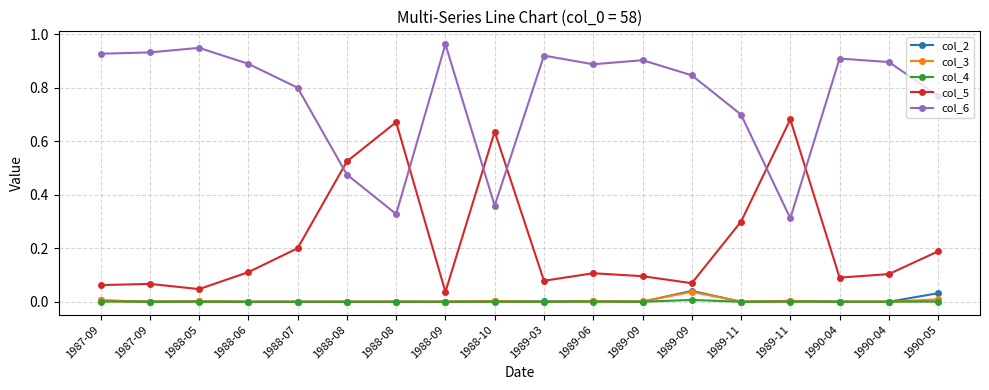

At how many categories does at least one series exceed 0?

18